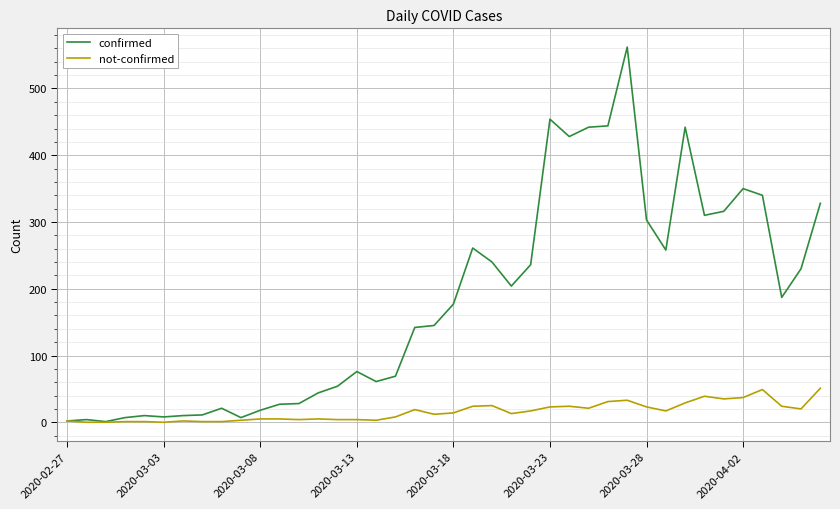

What is the highest value of the confirmed series?

562